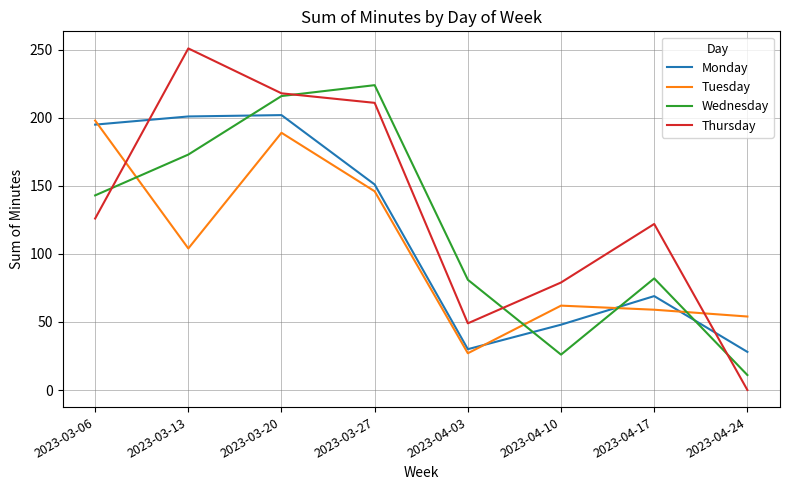

What position from the left is 2023-04-10?

6